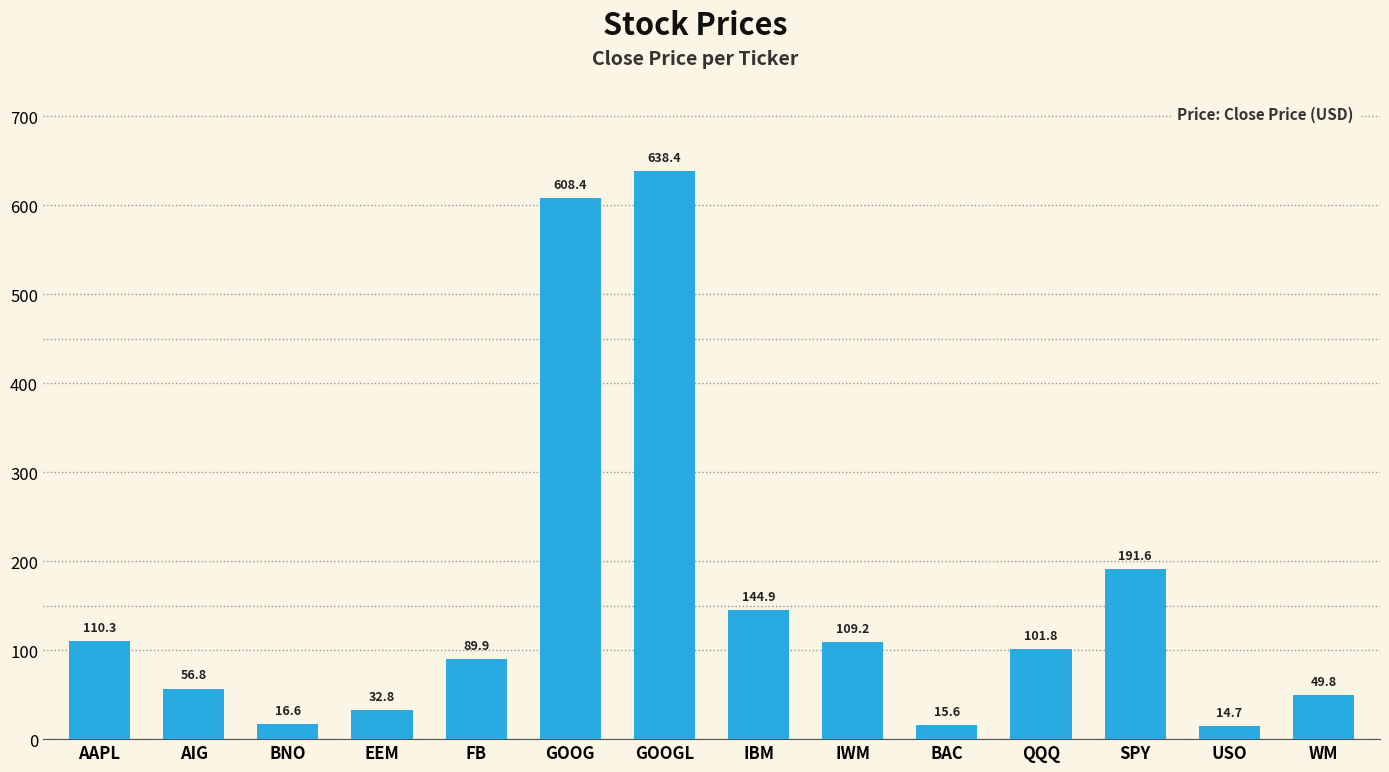

What is the difference between the maximum and minimum values?

623.7